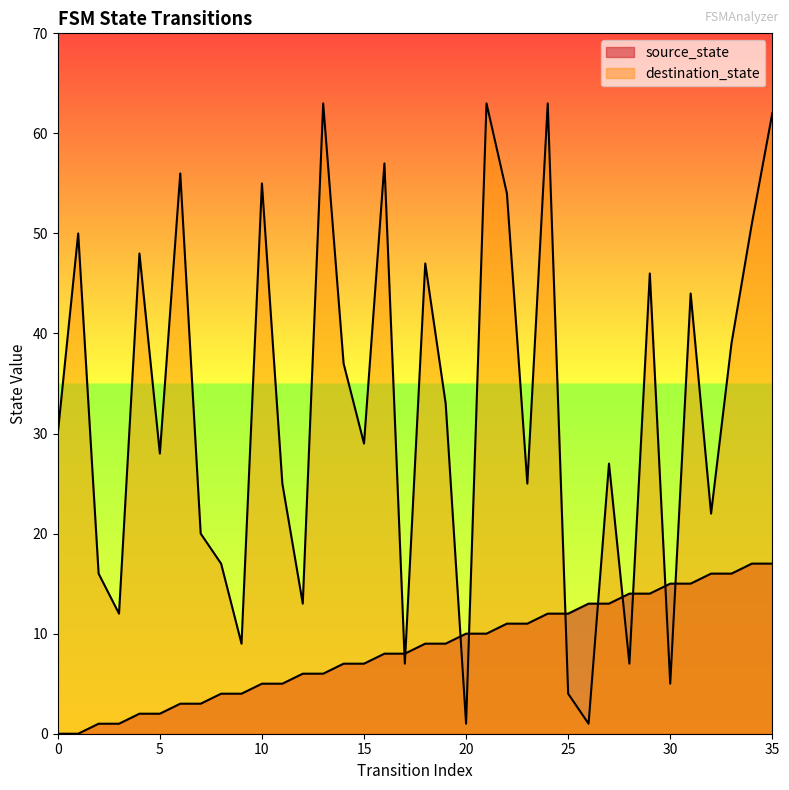

Is it true that source_state equals 28 at 33?

False